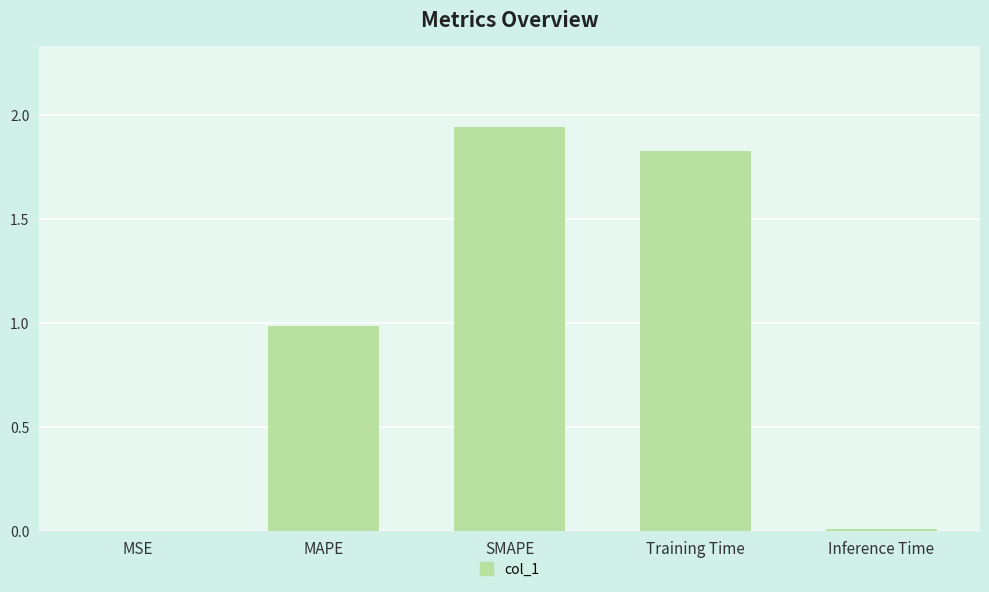

What is the sum of the values at Training Time and SMAPE?

3.8